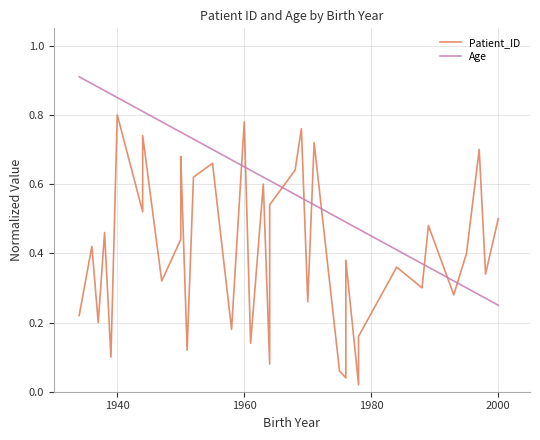

Count the number of categories in the chart.

40